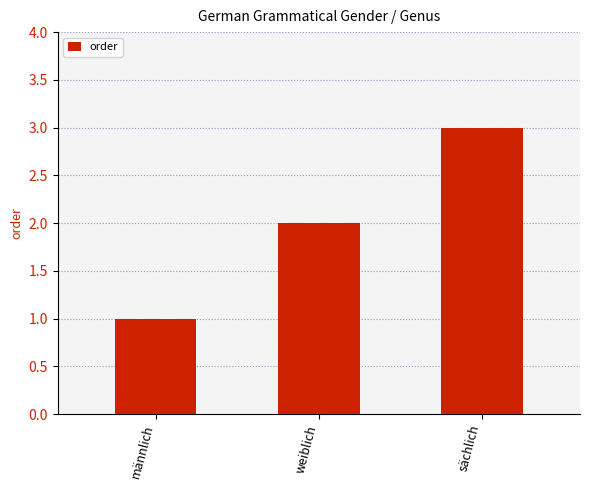

What value does the data have at sächlich?

3